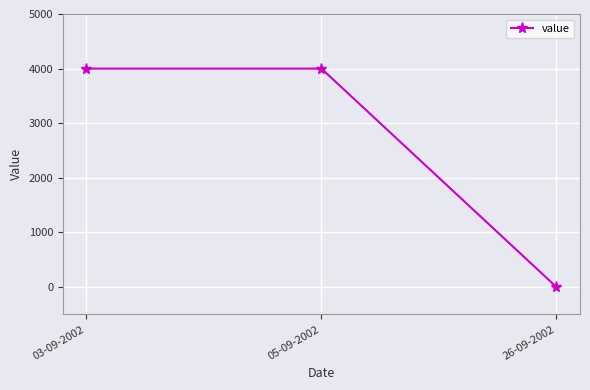

How many values are above zero?

2